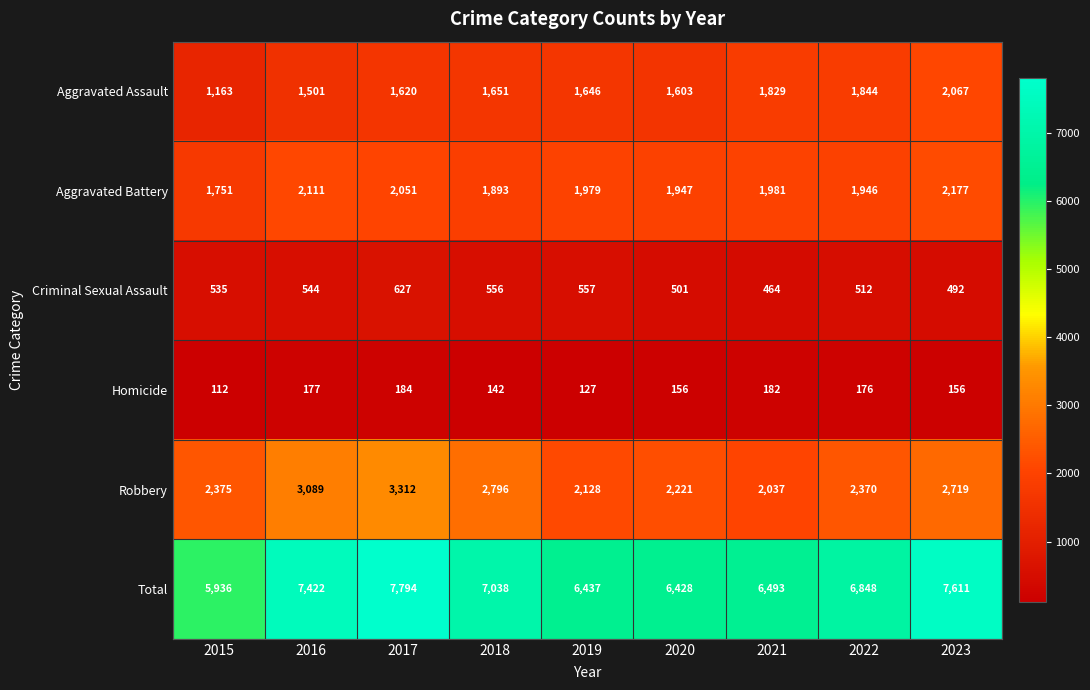

The value of Aggravated Battery at 2022 is 921. True or false?

False